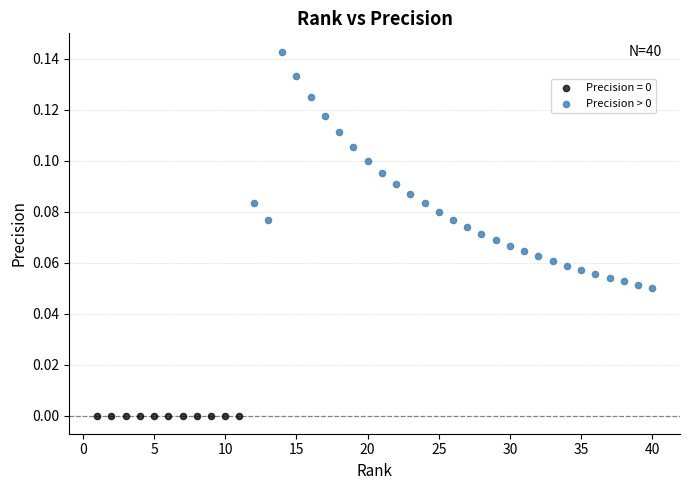

Which series contains the highest Y value?

Precision > 0